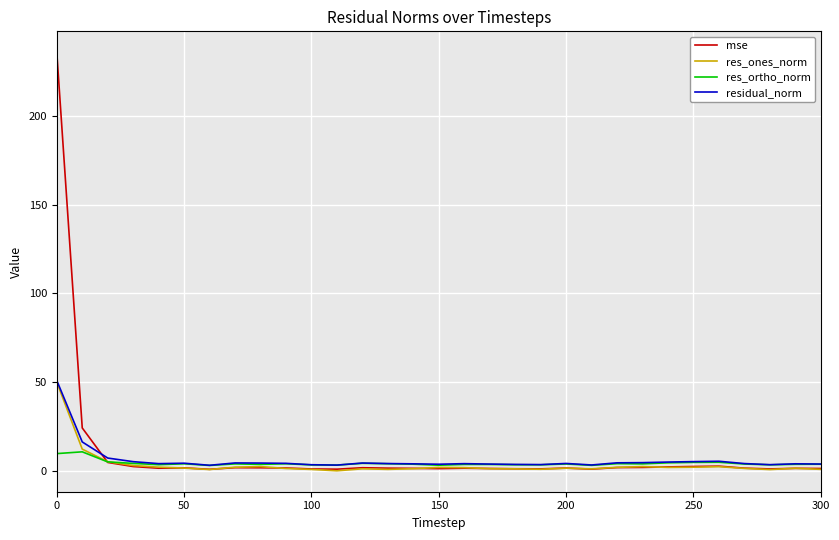

Does the chart display data point markers on the line(s)?

No